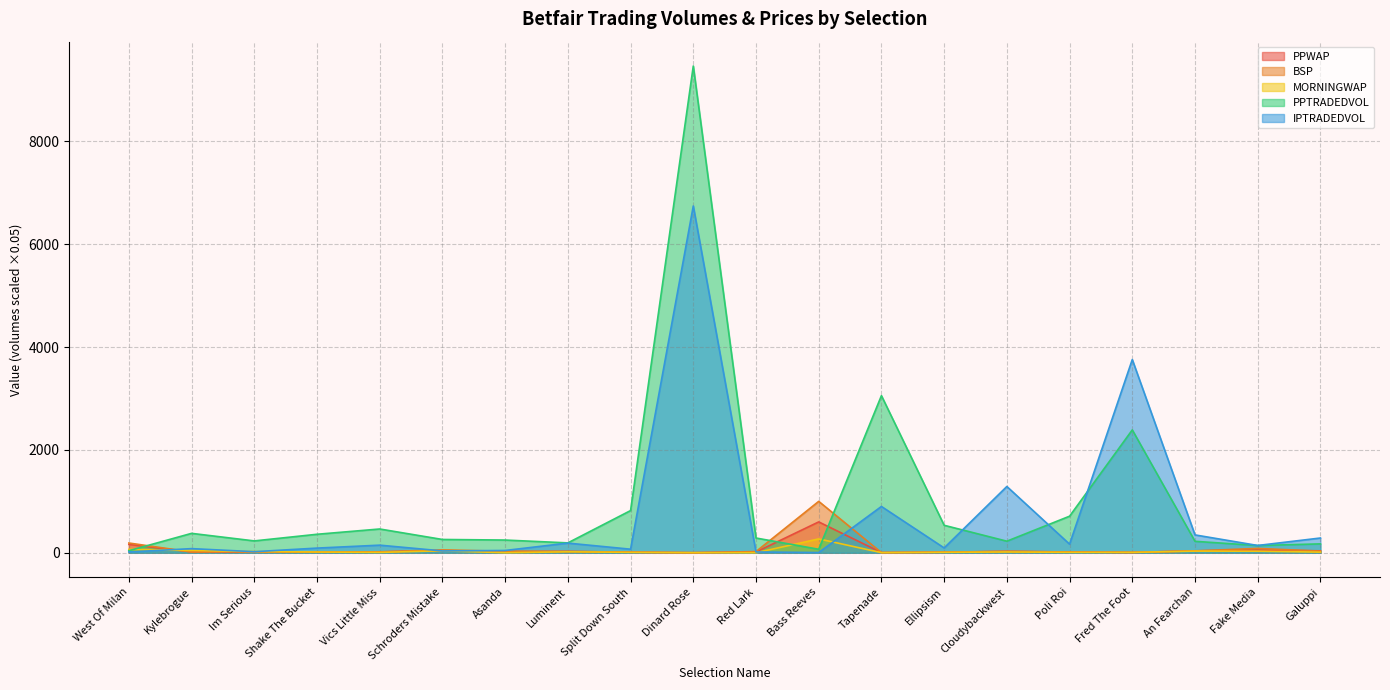

Between which two adjacent categories do PPTRADEDVOL and BSP first intersect?

West Of Milan and Kylebrogue